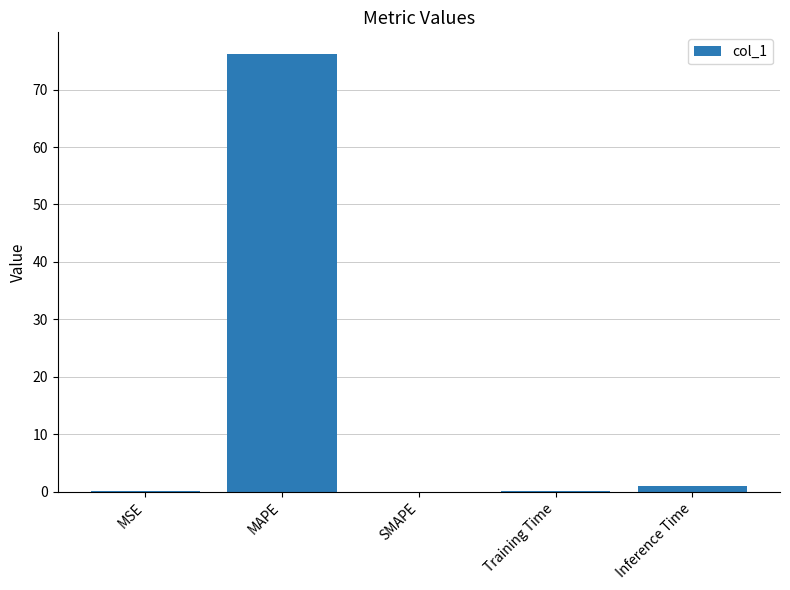

The chart shows a value of -51.1 at SMAPE. True or false?

False